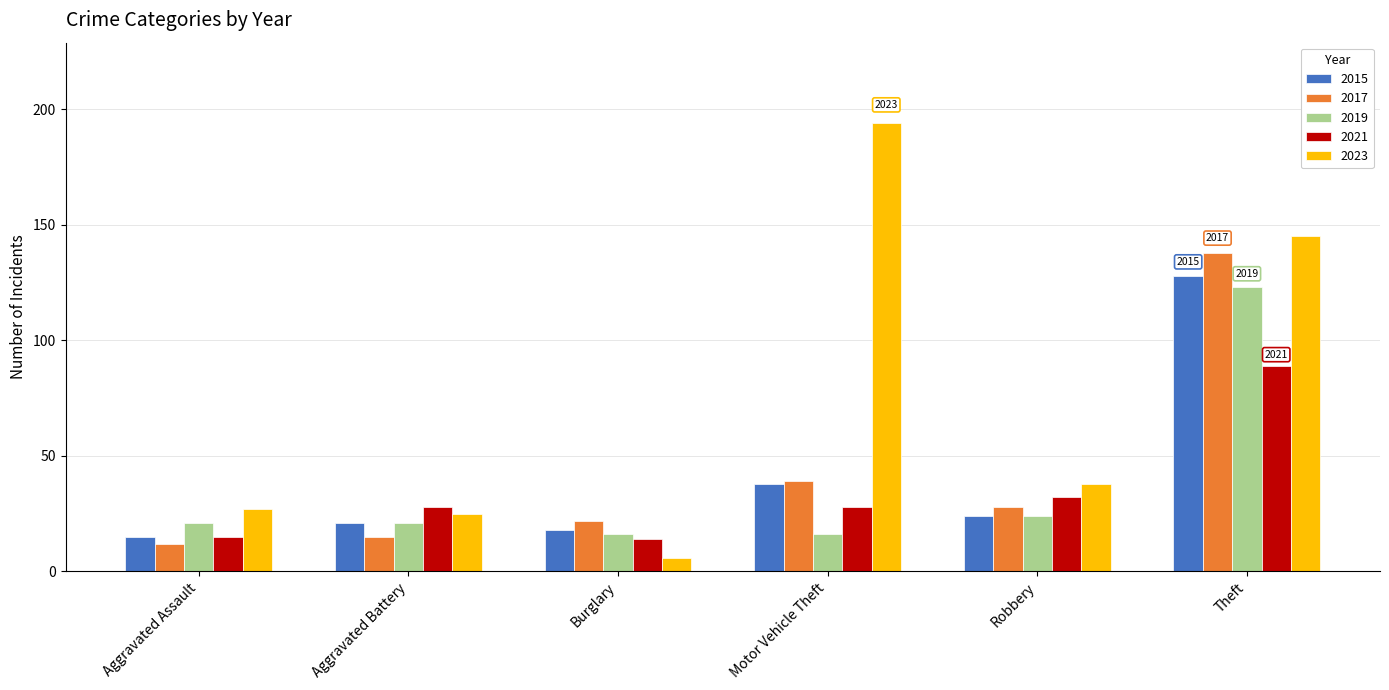

Reading left to right, transcribe all the data shown in this chart.

2015: 15	21	18	38	24	128
2017: 12	15	22	39	28	138
2019: 21	21	16	16	24	123
2021: 15	28	14	28	32	89
2023: 27	25	6	194	38	145